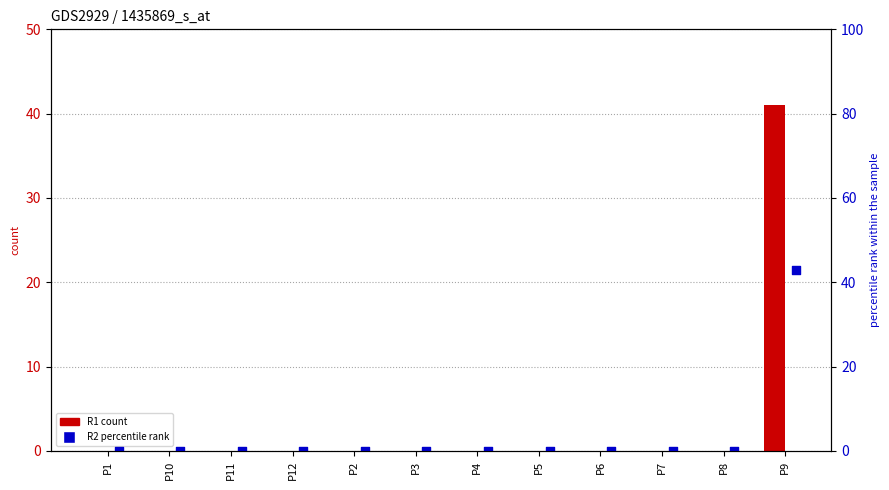

Which series reaches the minimum Y coordinate?

R1 count